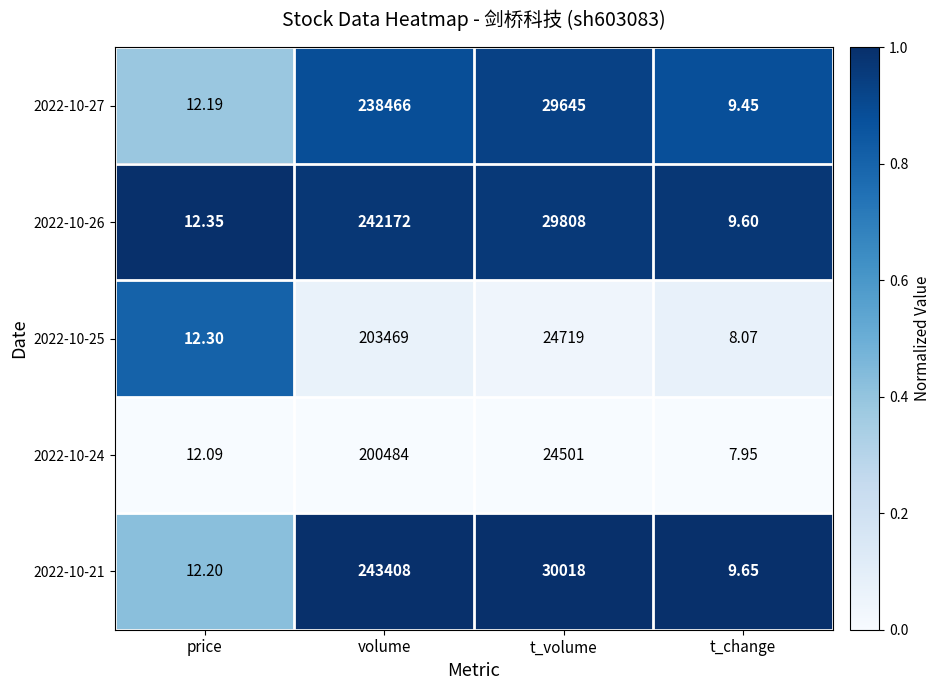

Which category has the highest value in the 2022-10-27 series?

volume